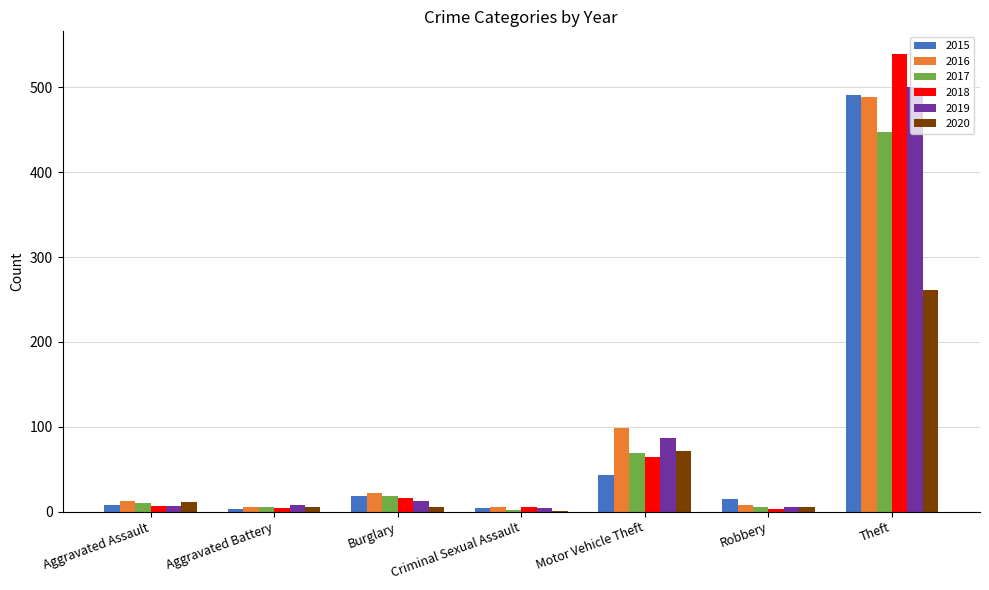

How many groups of bars are there?

7